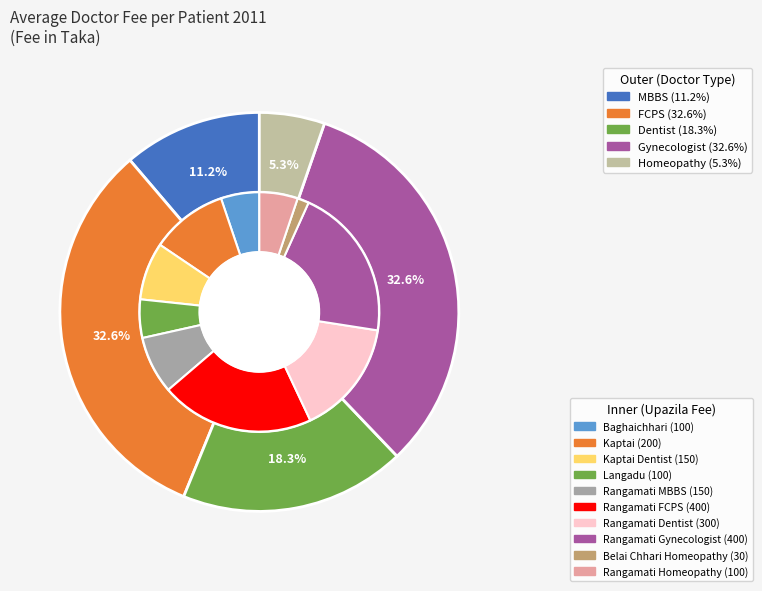

Does any single category account for the majority?

No